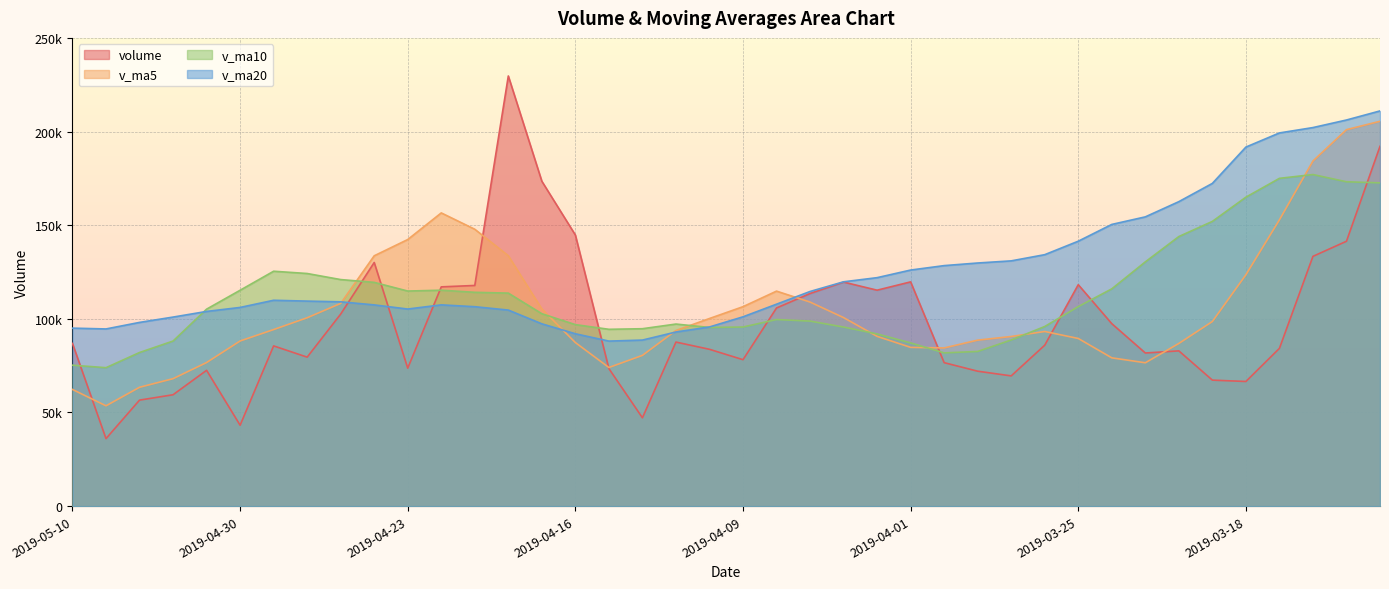

At which label is v_ma5 closest to 129524?

2019-04-24